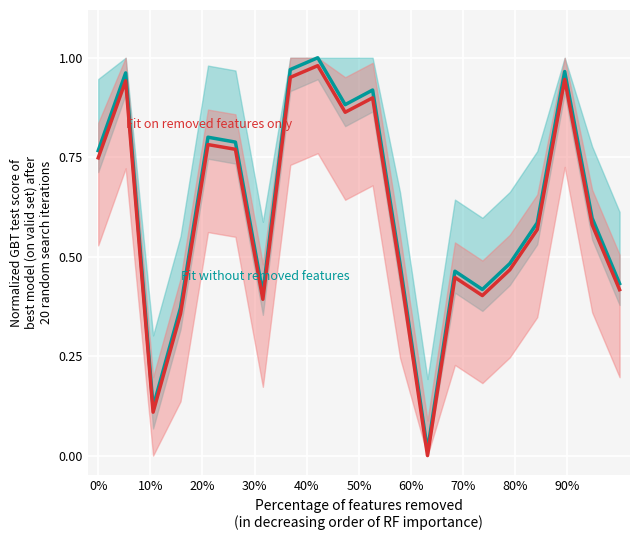

What is the value of the Fit without removed features point at the 11th from the left?

0.9